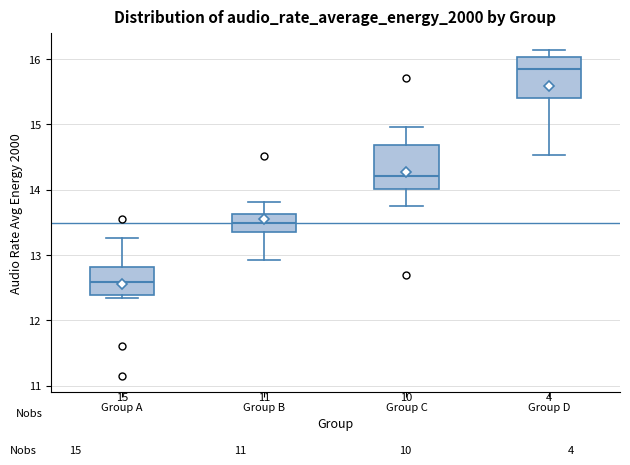

Which box has the lowest median line?

Group A